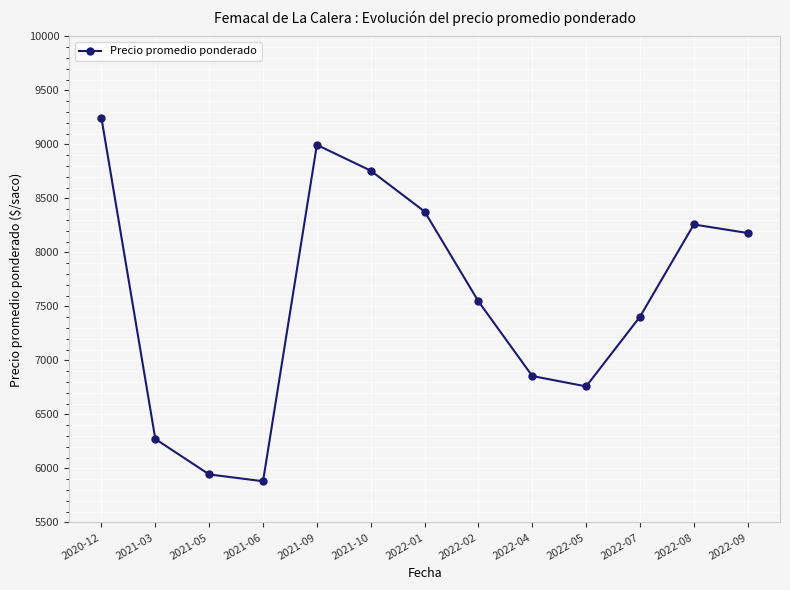

What is the smallest value displayed?

5882